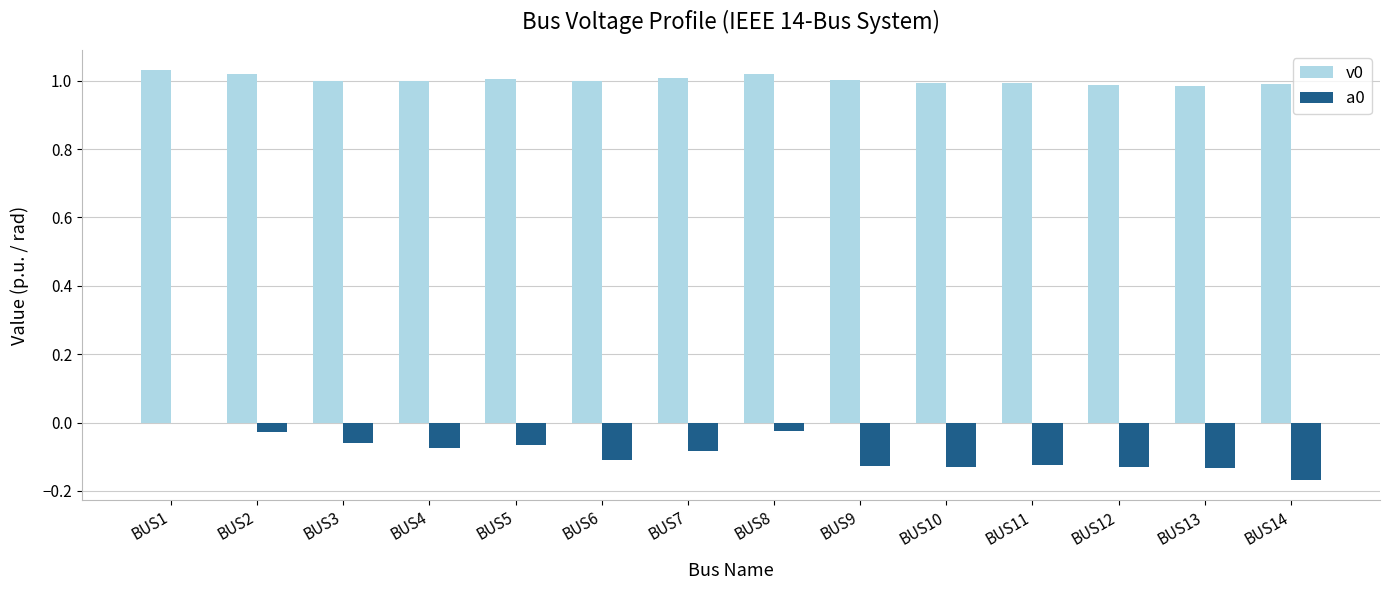

What is the total value across all series at BUS6?

0.9